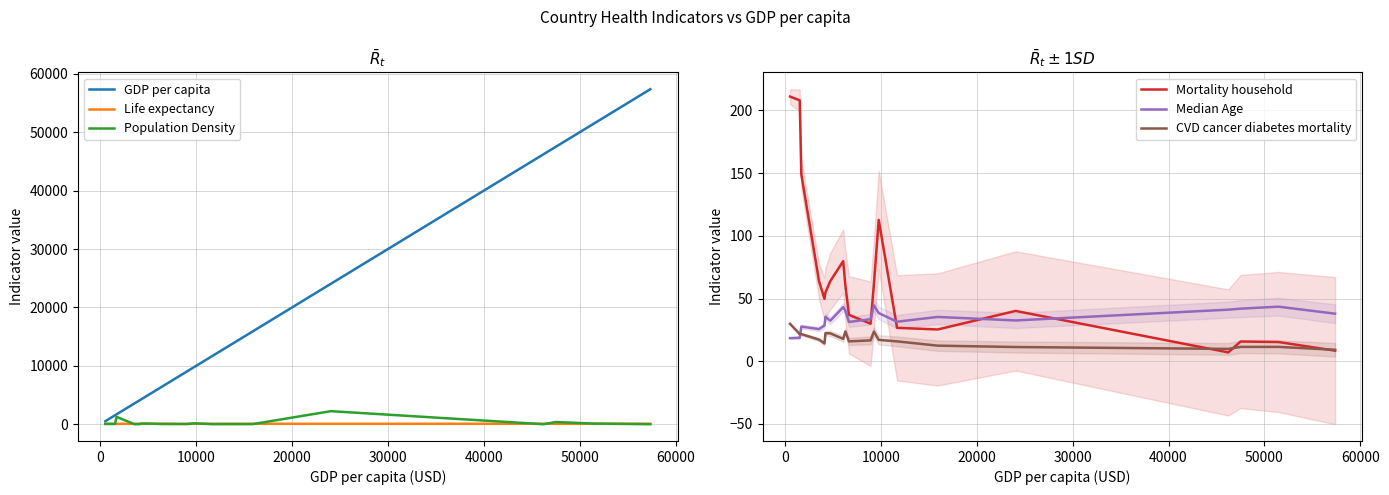

In Median Age, how many points are higher than both neighbors (excluding endpoints)?

6